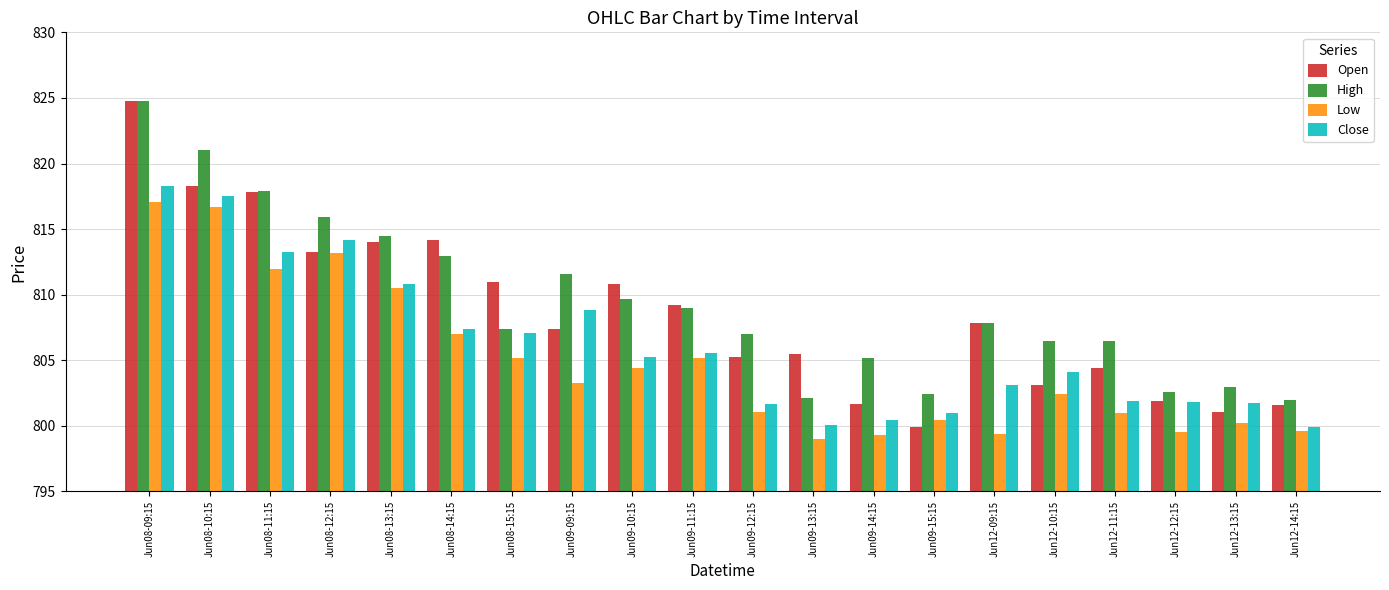

What is the label of the 2nd bar from the right?

Jun12-13:15